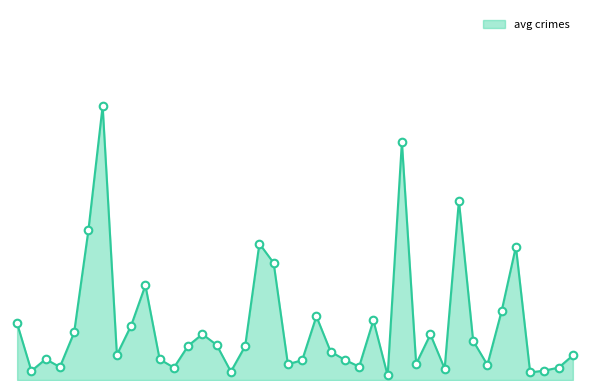

Is this an area chart (filled region under the line)?

Yes